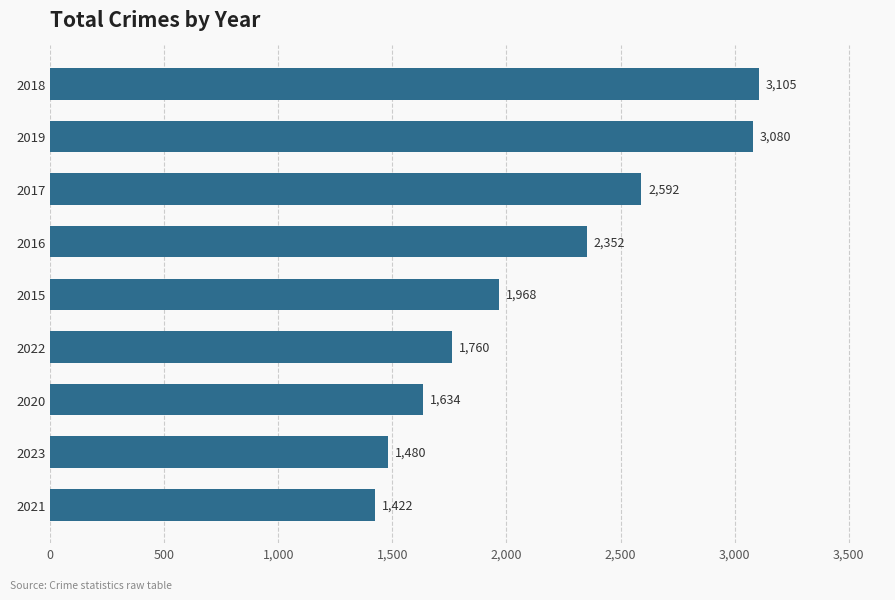

Rank the categories by value from highest to lowest.

2018, 2019, 2017, 2016, 2015, 2022, 2020, 2023, 2021